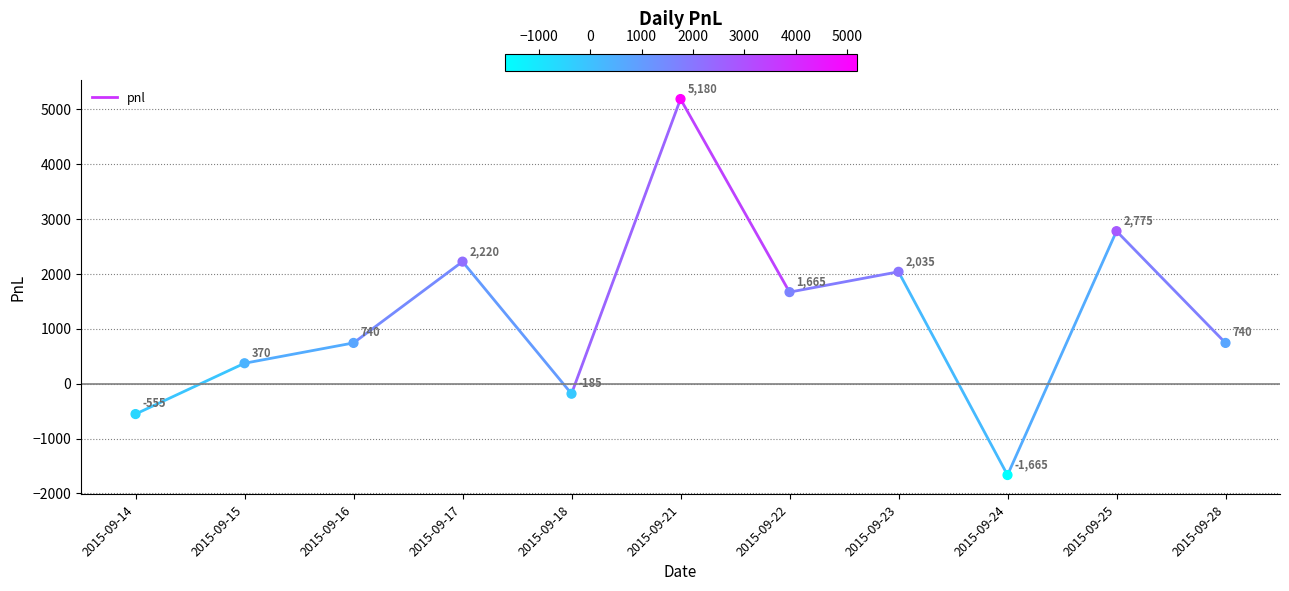

What is the average Y value?

1211